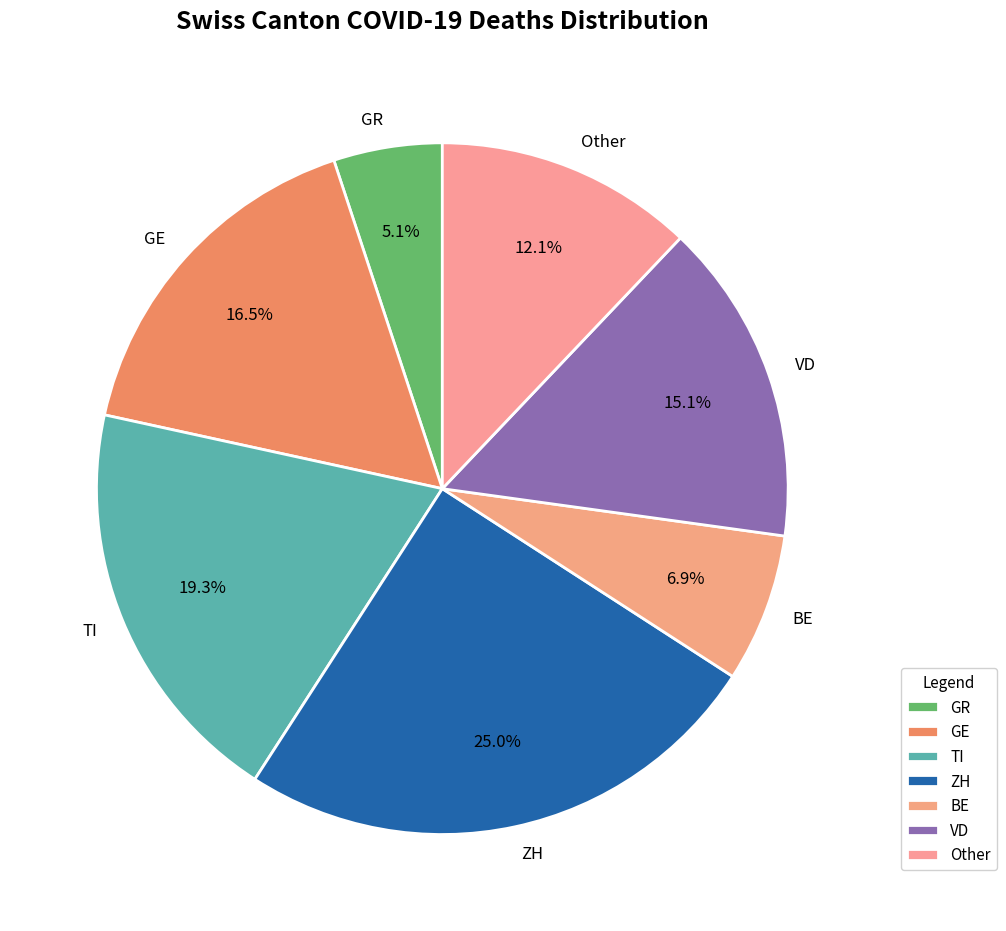

Rank the categories by value from highest to lowest.

ZH, TI, GE, VD, Other, BE, GR